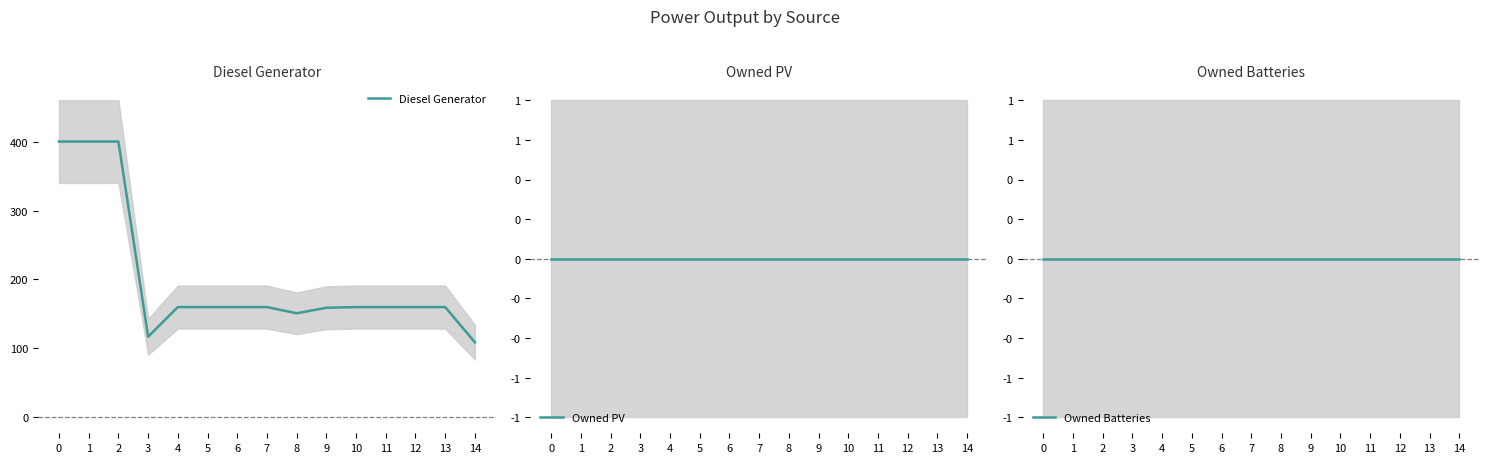

Count the number of data series in this chart.

3